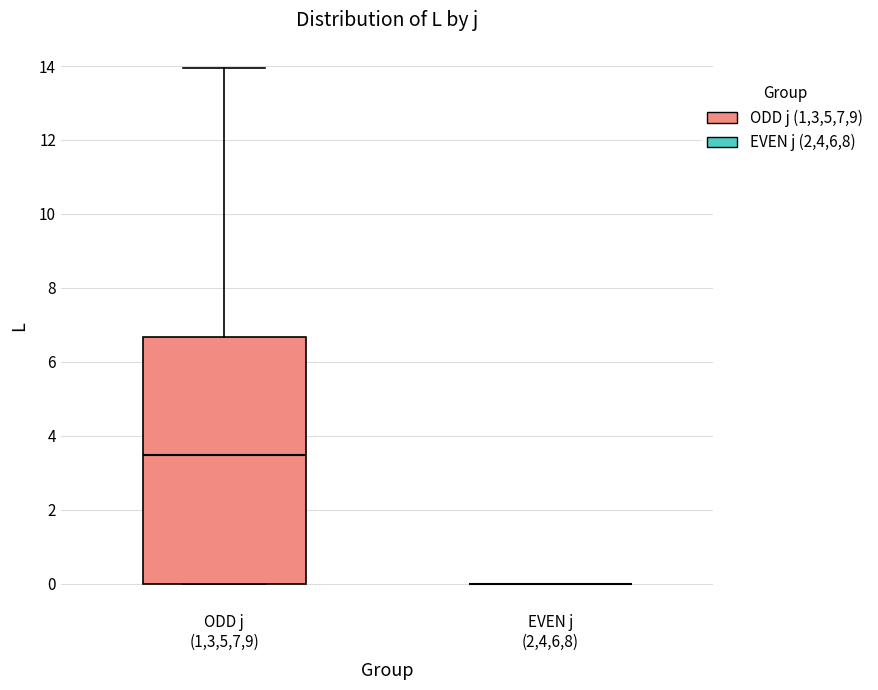

Reading left to right, read every box against the y-axis: the position of its median line, the range the box covers, and the ends of its whiskers. The values are not printed on the chart, so give them approximately, as read against the axis.

ODD j (1,3,5,7,9): median 3.4, box 0.0 to 6.6, whiskers 0.0 to 14.0
EVEN j (2,4,6,8): box collapsed to a line at 0.0, whiskers 0.0 to 0.0